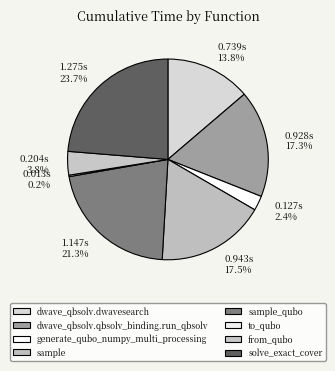

Is there any slice that represents more than half of the pie?

No